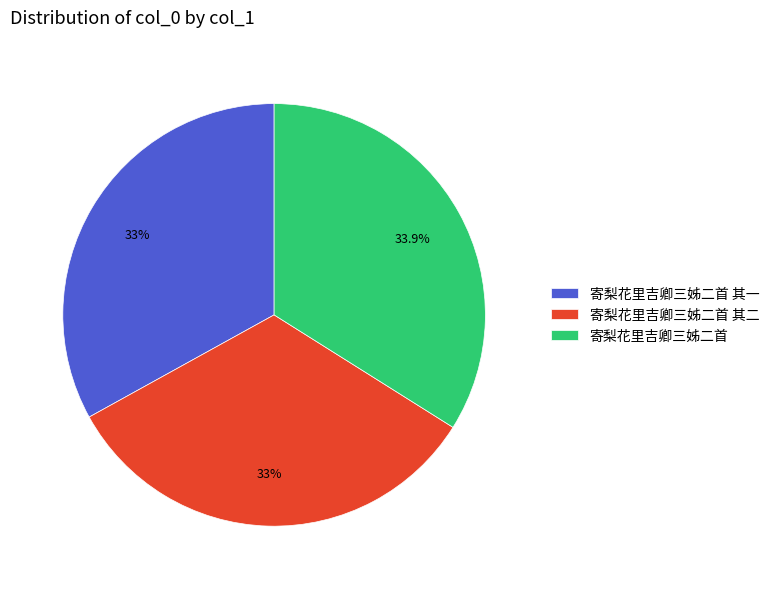

Does 寄梨花里吉卿三姊二首 account for over 50% of the chart?

No